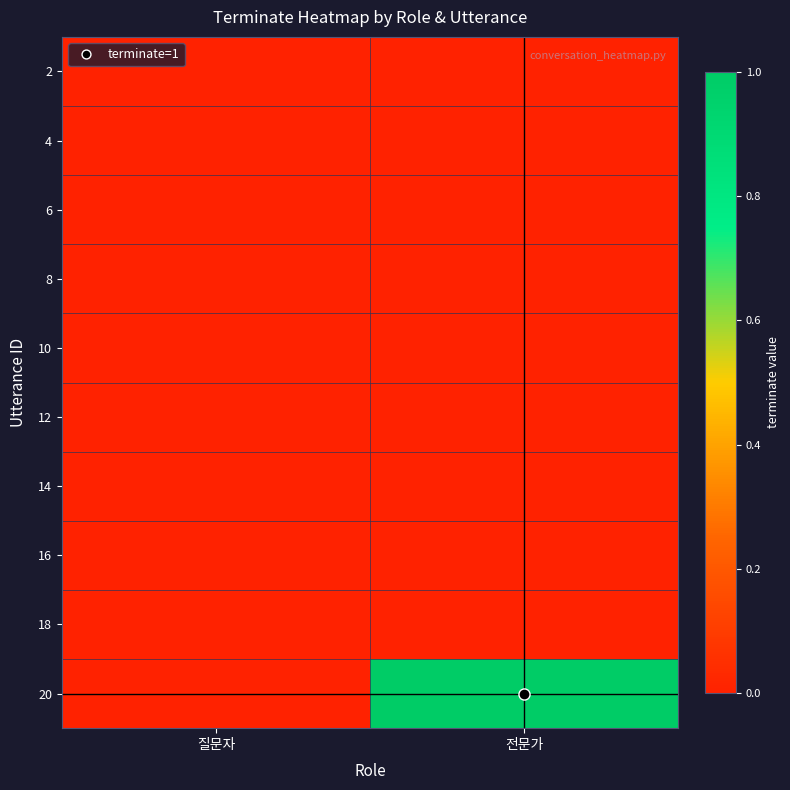

Between 질문자 and 전문가, which is larger?

질문자